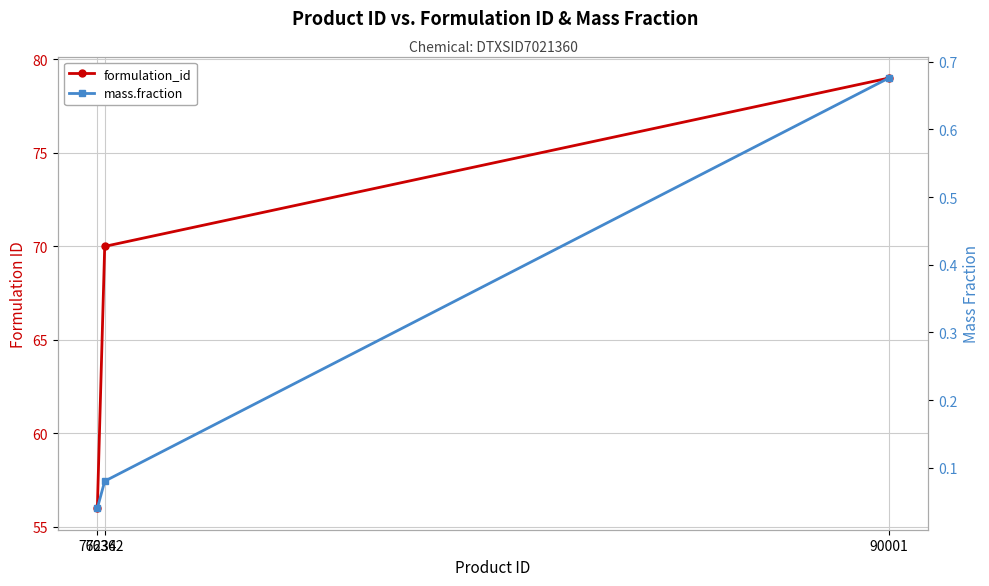

How many series are shown in this chart?

2